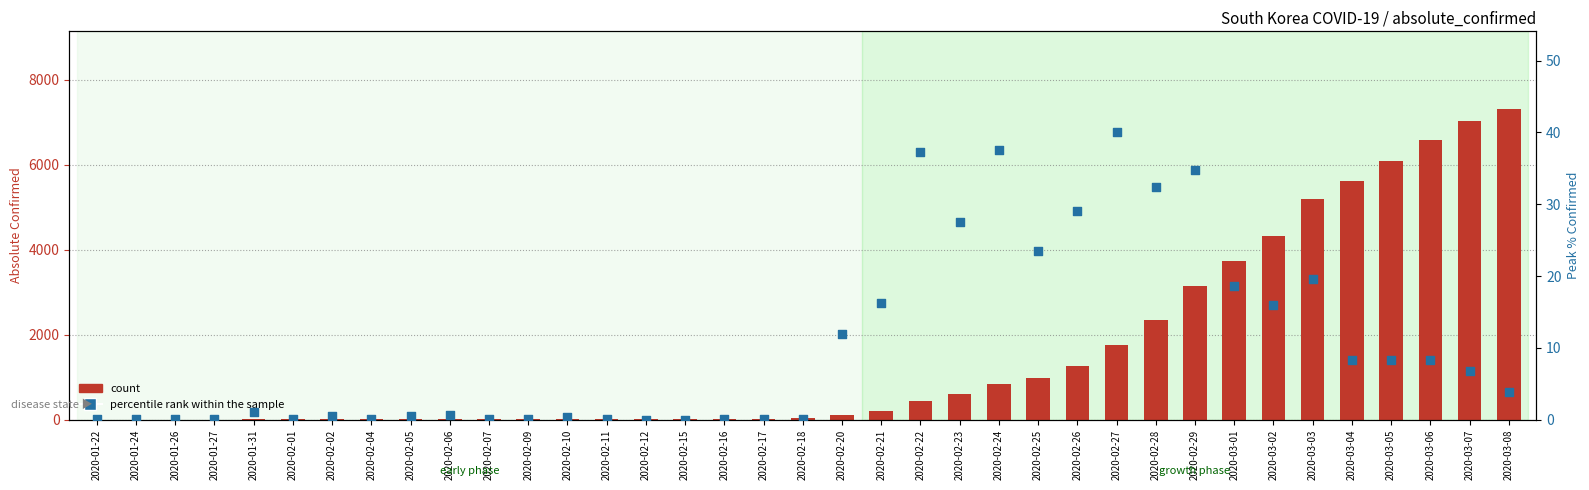

What is the total value across all series at 2020-02-01?

12.2